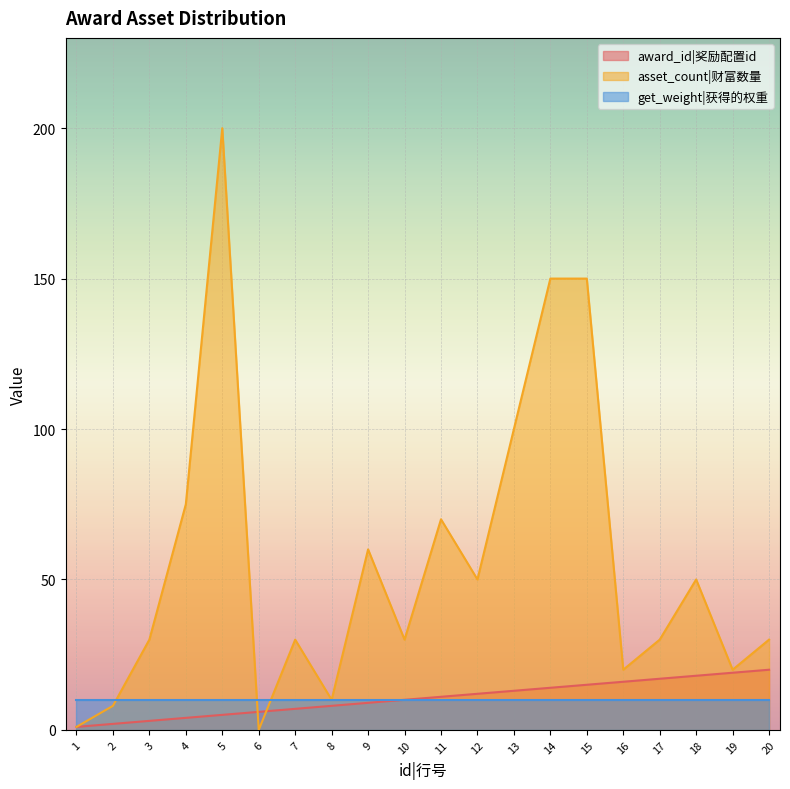

What is the minimum value for award_id?

1